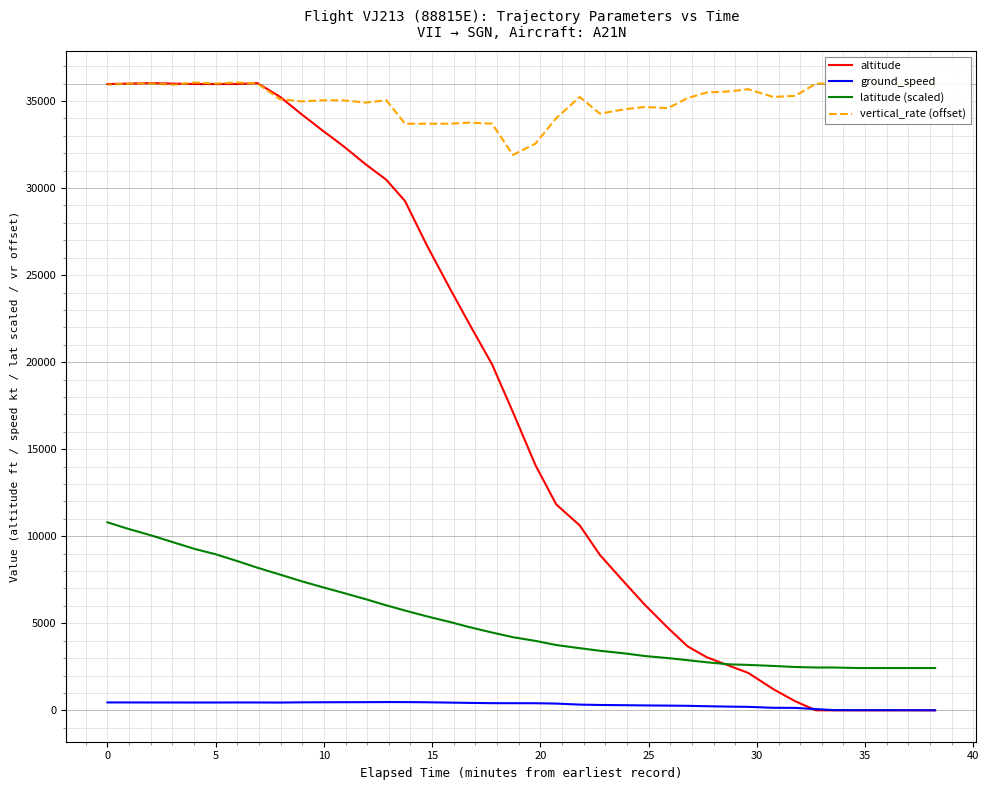

How many values in the altitude series are below 17125?

20